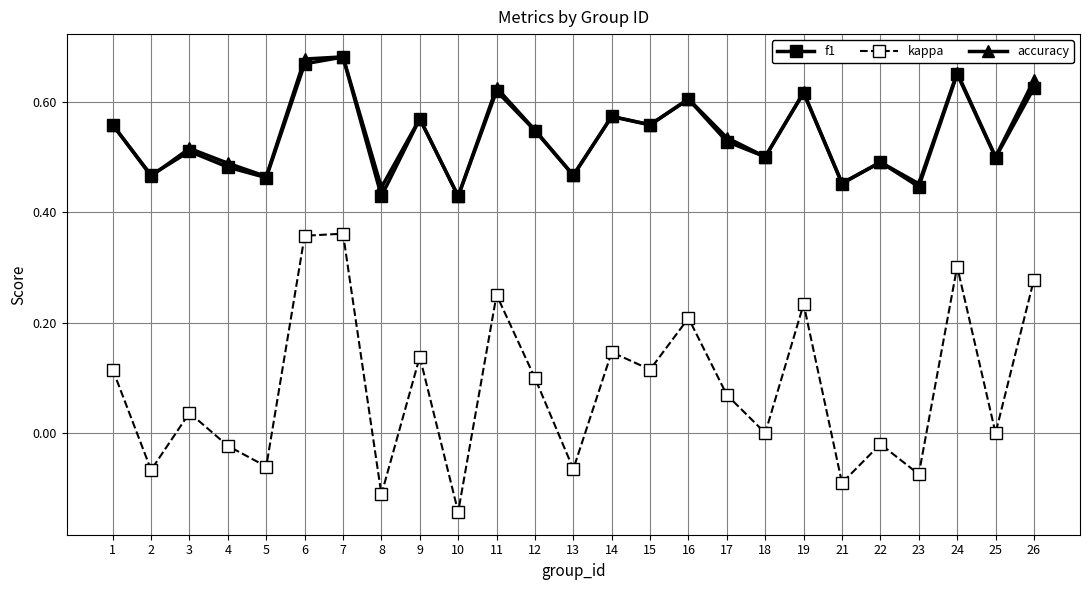

True or false: f1 and kappa cross at least once.

False